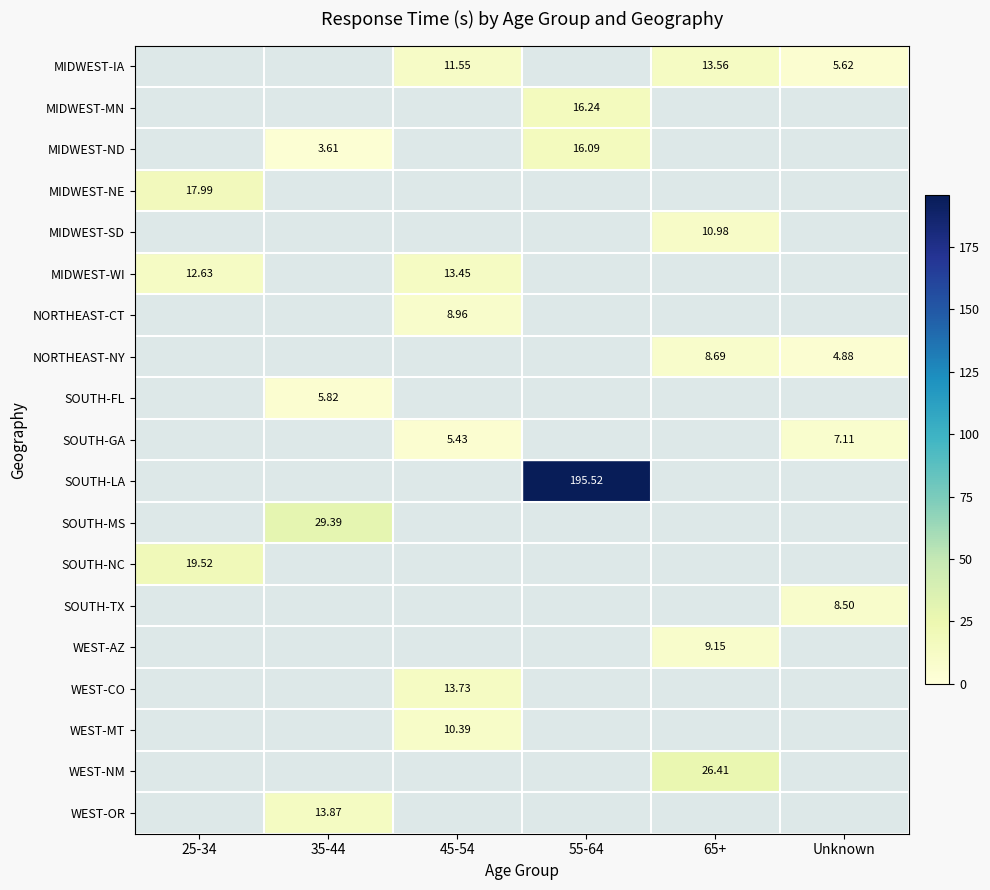

How many positive values does the SOUTH-NC series have?

1